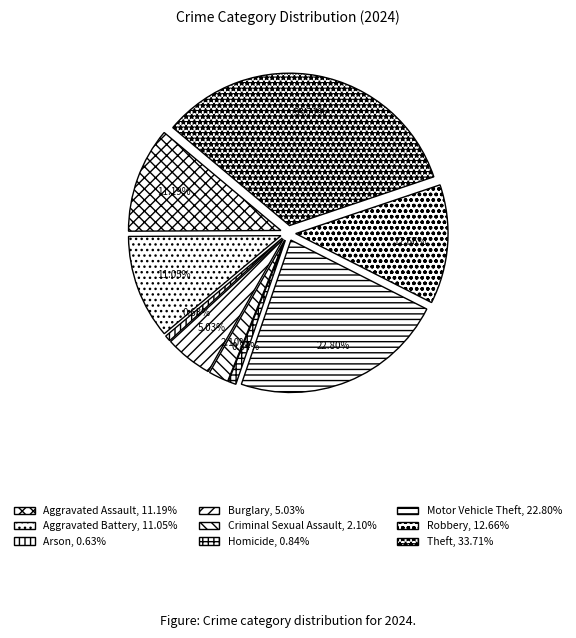

Does Aggravated Battery represent more than half of the total?

No